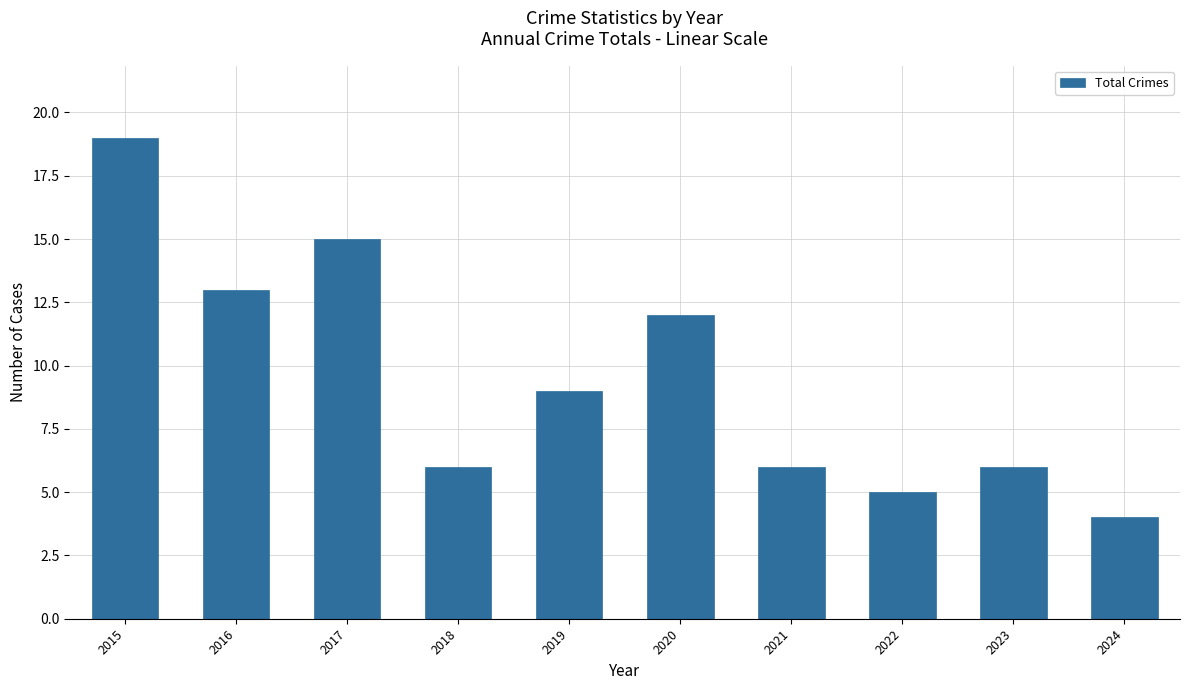

How many values are below 9?

5